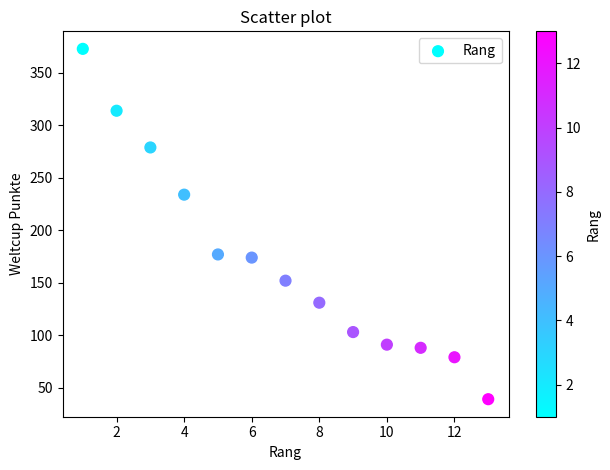

What is the range of X values (max minus min)?

12